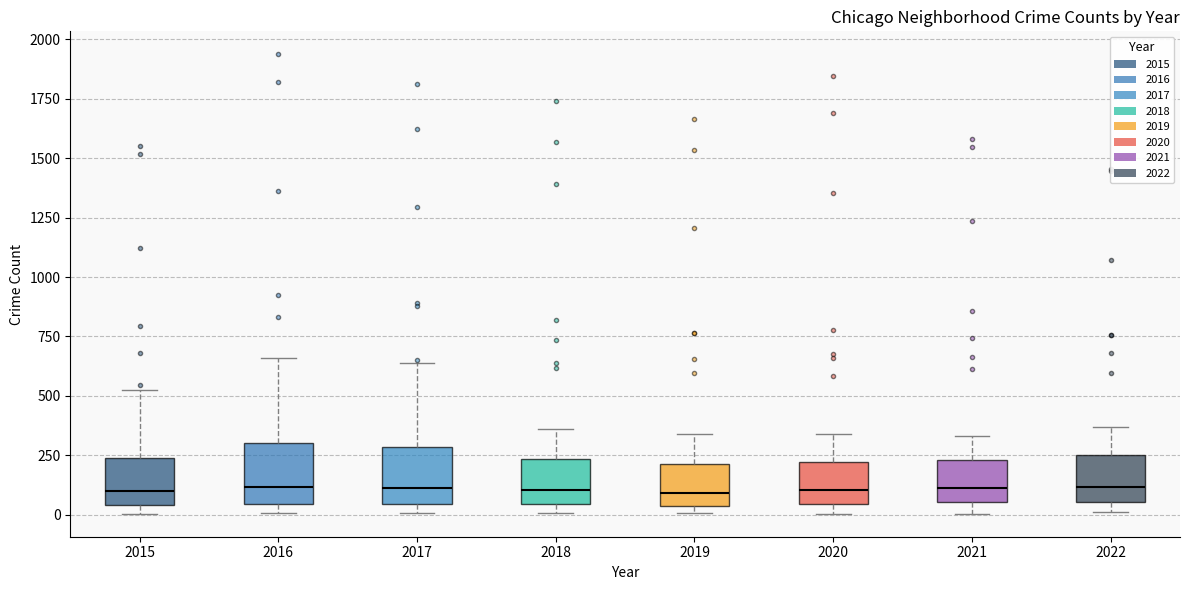

Reading left to right, transcribe this box plot: for each box, give where its median line is, the range the box spans, and where its two whiskers end, as read against the y-axis. The values are not printed on the chart, so give them approximately, as read against the axis.

2015: median 100, box 50 to 250, whiskers 0 to 500
2016: median 100, box 50 to 300, whiskers 0 to 650
2017: median 100, box 50 to 300, whiskers 0 to 650
2018: median 100, box 50 to 250, whiskers 0 to 350
2019: median 100, box 50 to 200, whiskers 0 to 350
2020: median 100, box 50 to 200, whiskers 0 to 350
2021: median 100, box 50 to 250, whiskers 0 to 350
2022: median 100, box 50 to 250, whiskers 0 to 350